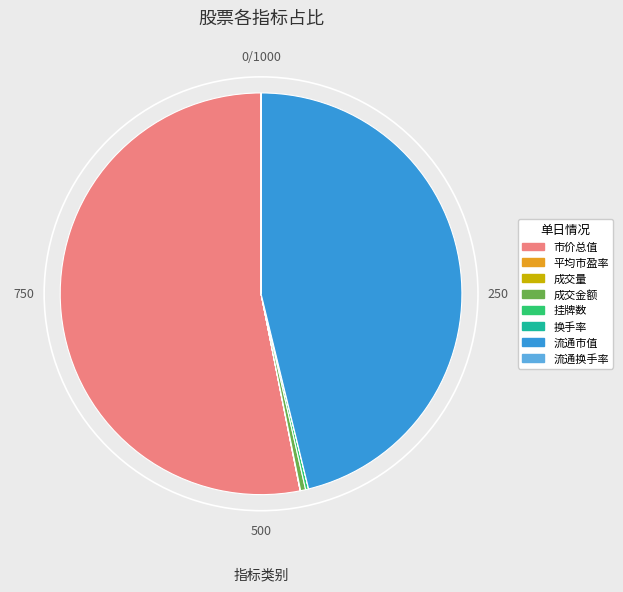

The 流通市值 slice represents 61% of the pie. True or false?

False